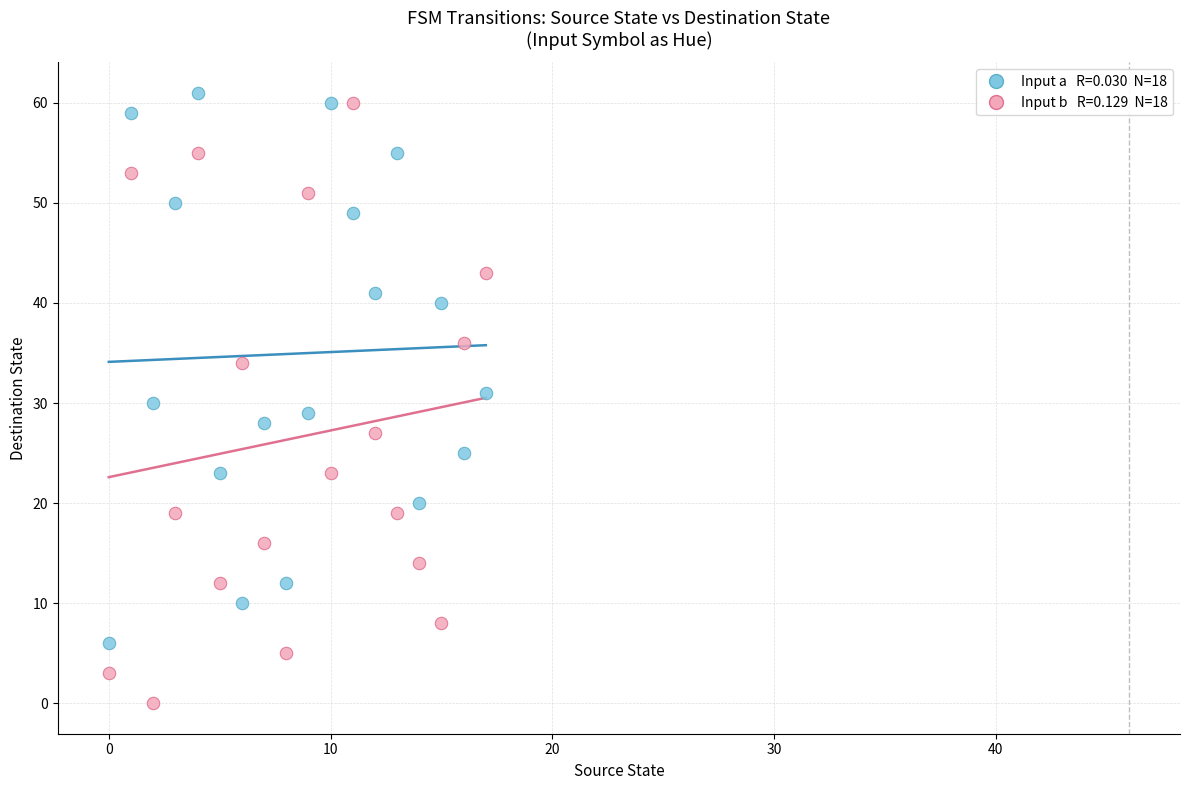

Across all data points, what is the range of Y values (max minus min)?

61